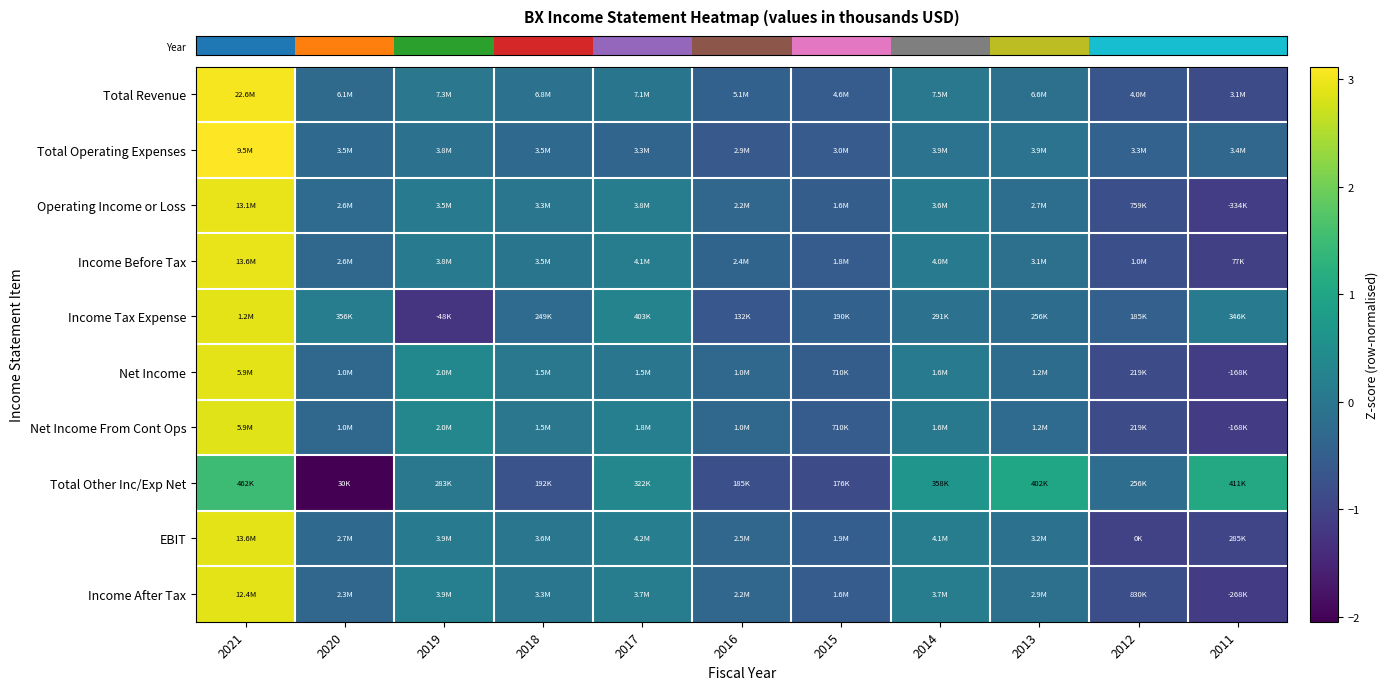

Reading left to right, transcribe all the data shown in this chart.

row_0: 3.0	-0.3	-0.0	-0.1	-0.0	-0.4	-0.5	0.0	-0.1	-0.7	-0.9
row_1: 3.1	-0.3	-0.1	-0.3	-0.4	-0.6	-0.6	-0.1	-0.1	-0.4	-0.3
row_2: 2.9	-0.2	0.1	-0.0	0.1	-0.4	-0.5	0.1	-0.2	-0.8	-1.1
row_3: 2.9	-0.3	0.1	-0.0	0.1	-0.4	-0.5	0.1	-0.1	-0.8	-1.1
row_4: 2.9	0.1	-1.2	-0.2	0.3	-0.6	-0.4	-0.1	-0.2	-0.5	0.1
row_5: 2.9	-0.3	0.4	0.0	-0.0	-0.3	-0.5	0.1	-0.2	-0.9	-1.1
row_6: 2.9	-0.3	0.3	0.0	0.2	-0.3	-0.5	0.0	-0.2	-0.9	-1.1
row_7: 1.5	-2.0	0.0	-0.7	0.3	-0.8	-0.8	0.6	1.0	-0.2	1.1
row_8: 2.9	-0.3	0.1	-0.0	0.2	-0.3	-0.5	0.1	-0.1	-1.1	-1.0
row_9: 2.9	-0.3	0.2	-0.0	0.1	-0.3	-0.5	0.1	-0.1	-0.8	-1.2